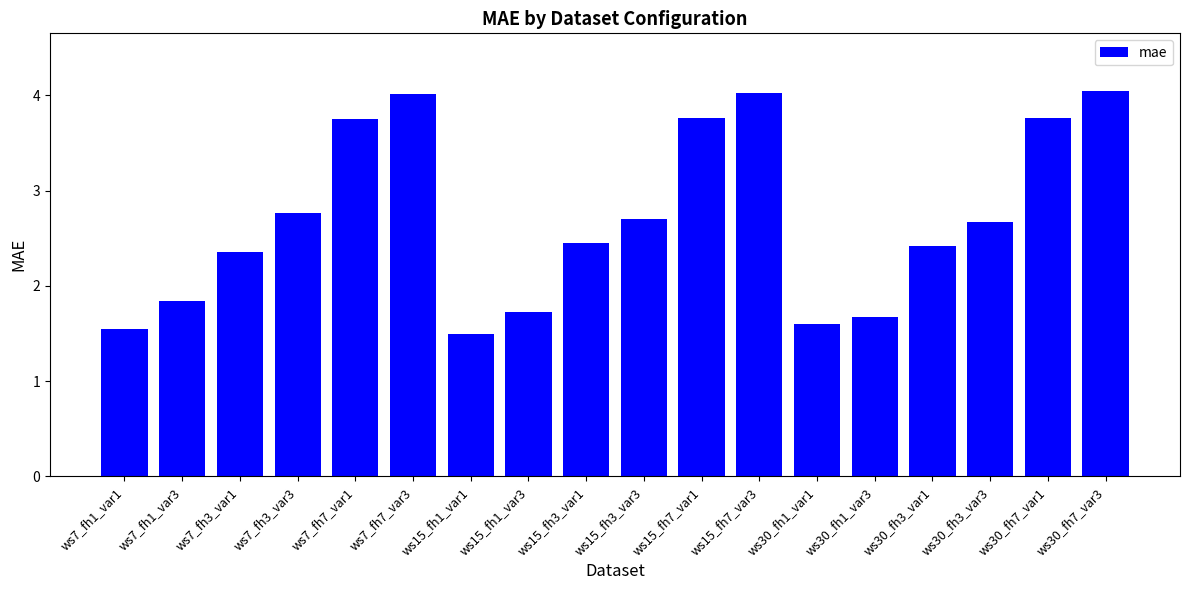

What is the average value?

2.7